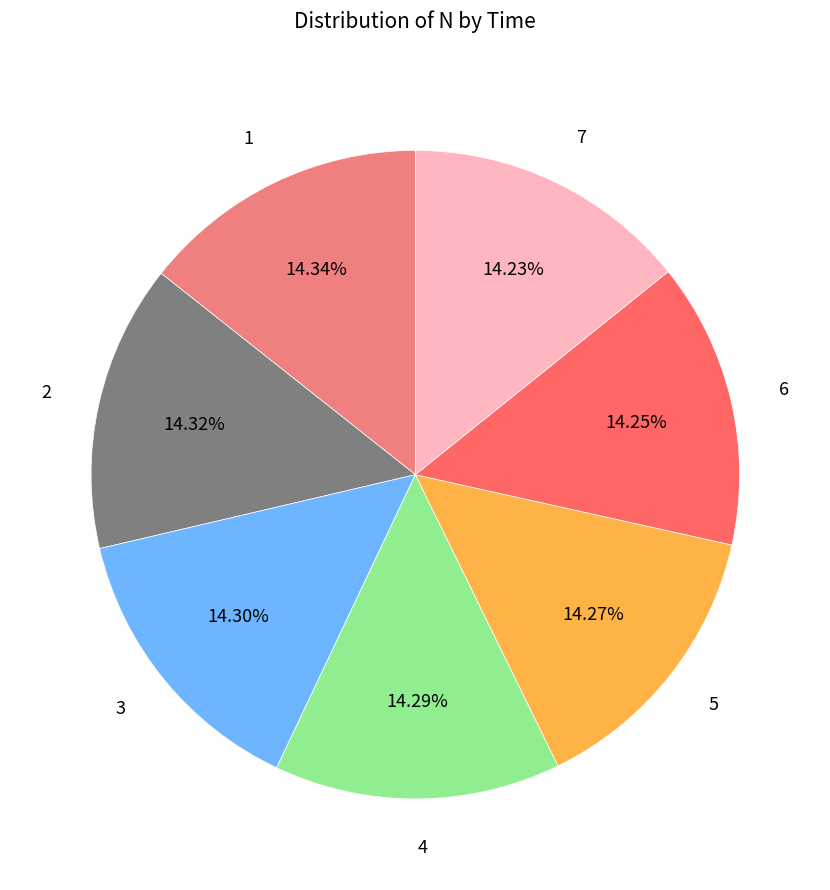

Is 4 the majority of the pie?

No